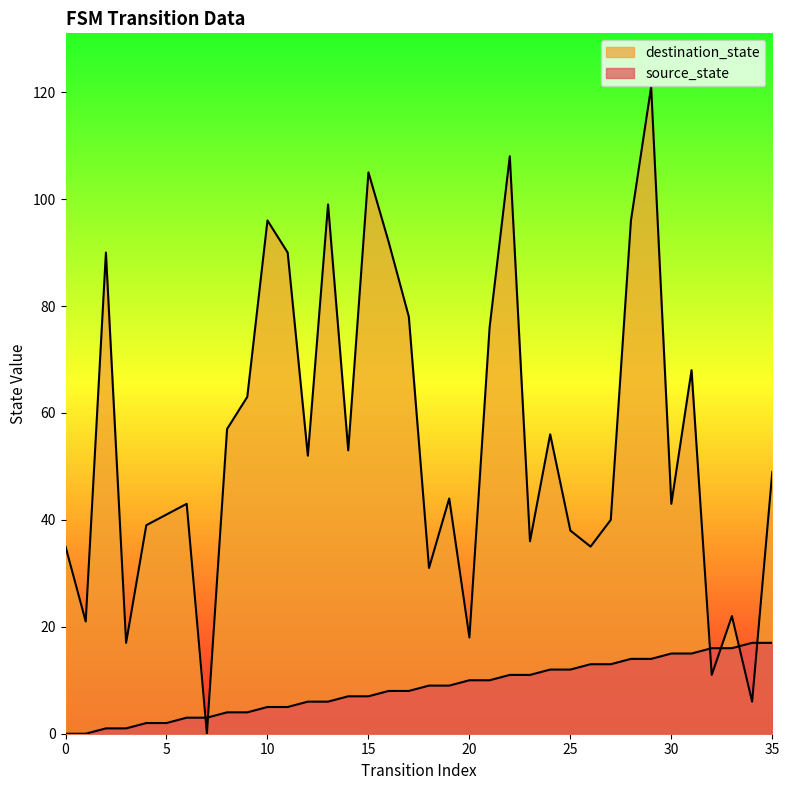

Where is the first local minimum for destination_state?

1